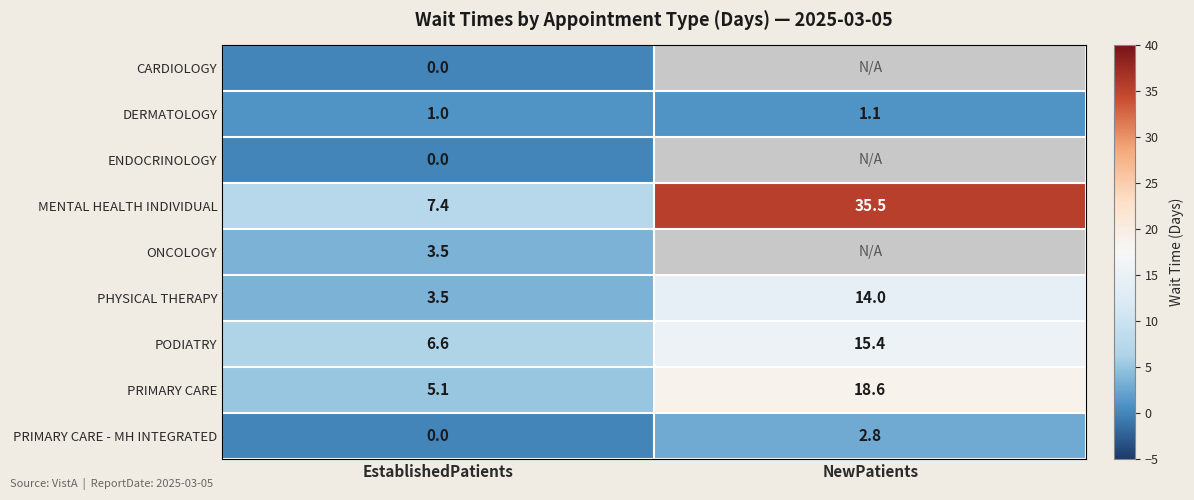

What is the difference between the maximum and minimum values in the MENTAL HEALTH INDIVIDUAL series?

28.1